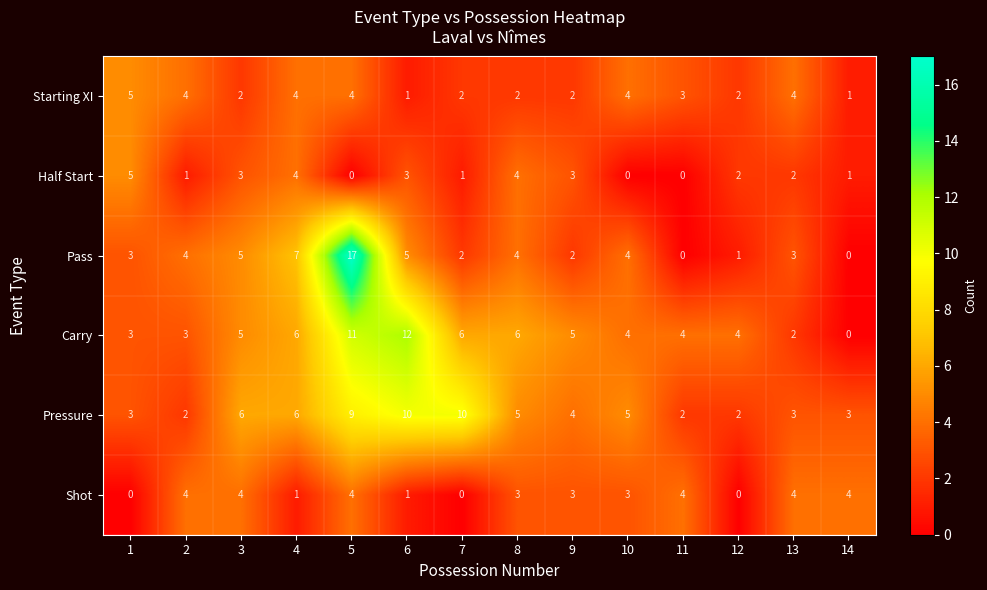

What is the maximum value for Pass?

17